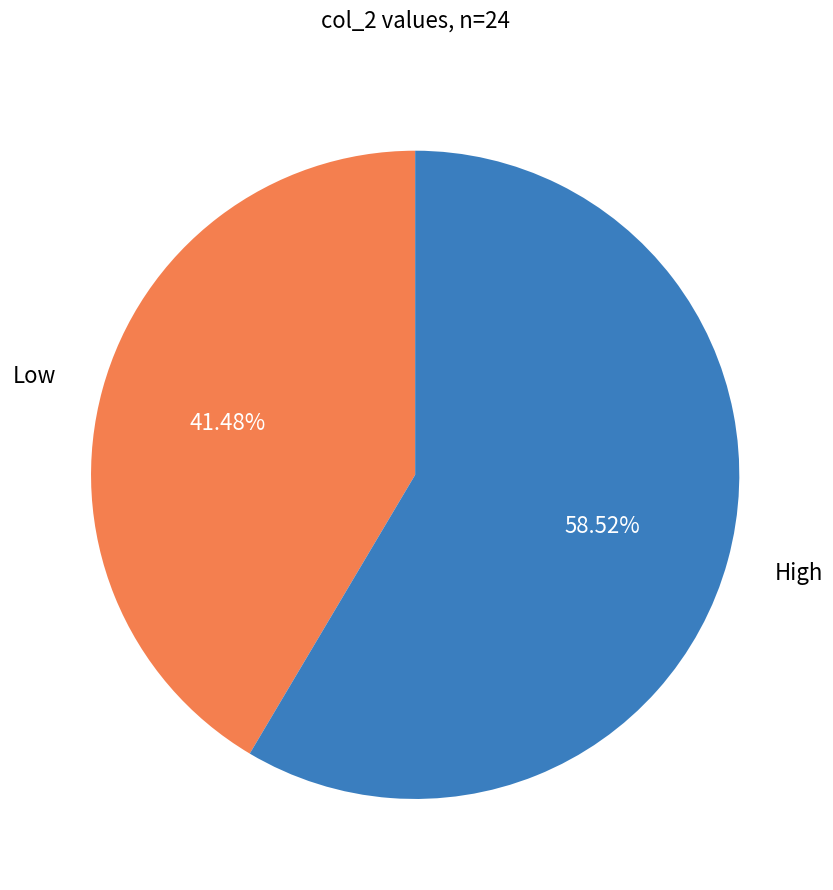

Rank the categories by value from lowest to highest.

Low, High